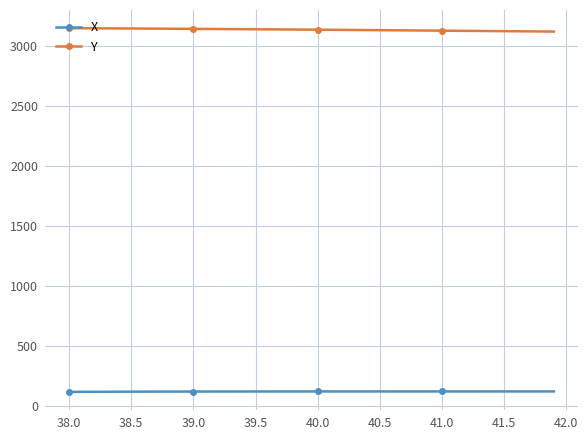

What is the sum of all Y values?

125582.1